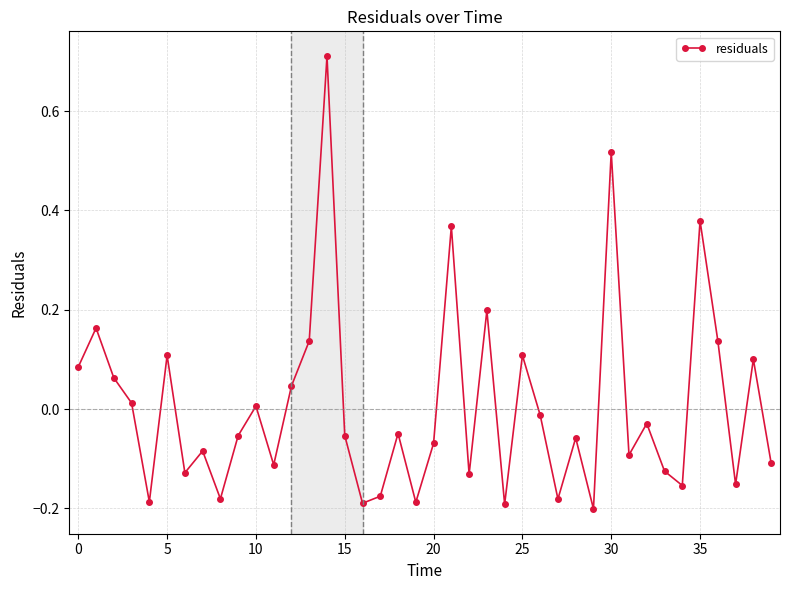

How many values are below 0?

24